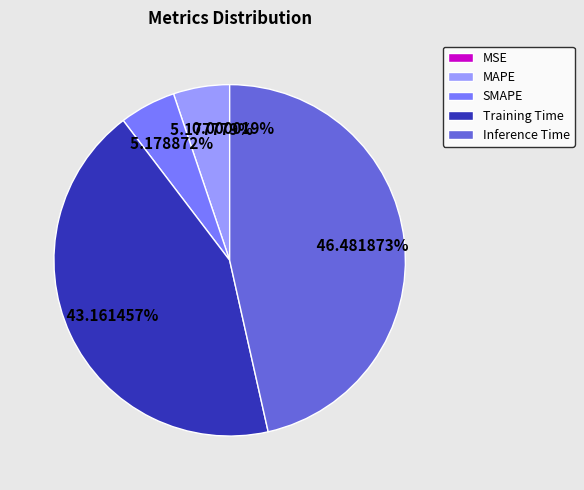

To the nearest percent, what is the difference between the Training Time and Inference Time slice percentages?

3%